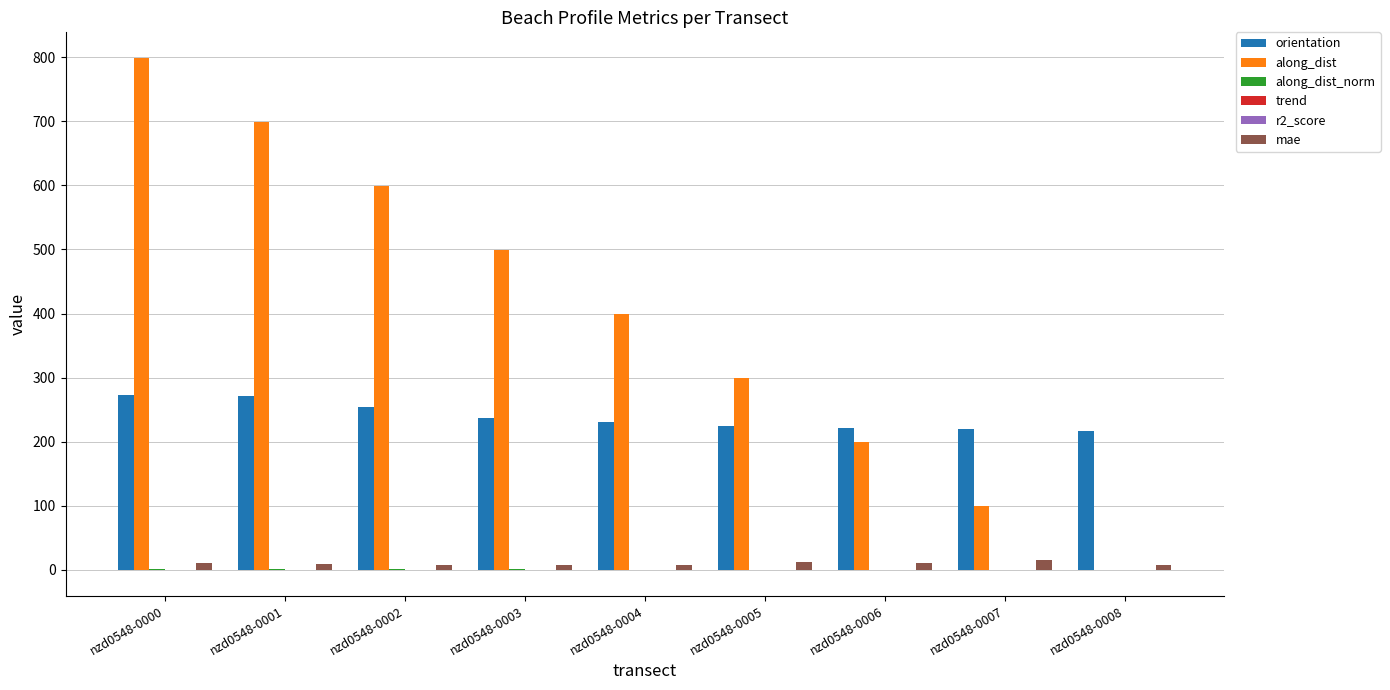

Between nzd0548-0007 and nzd0548-0008, which series saw the biggest shift?

along_dist